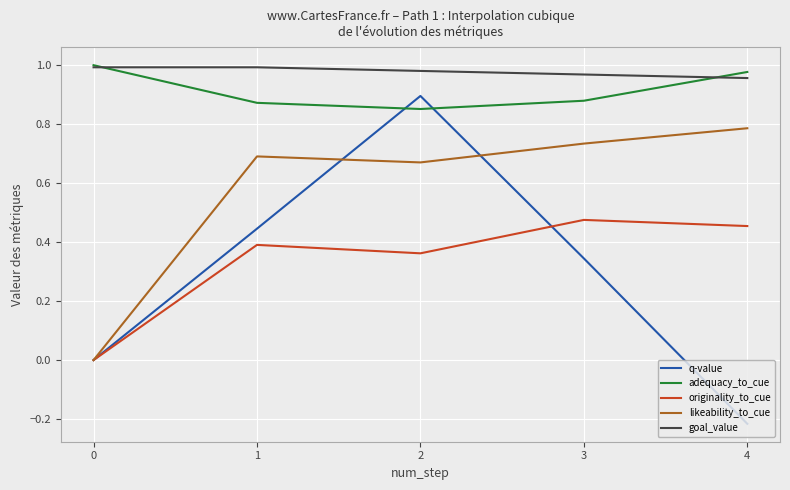

List the labels in order of q-value value, largest first.

2, 1, 3, 0, 4